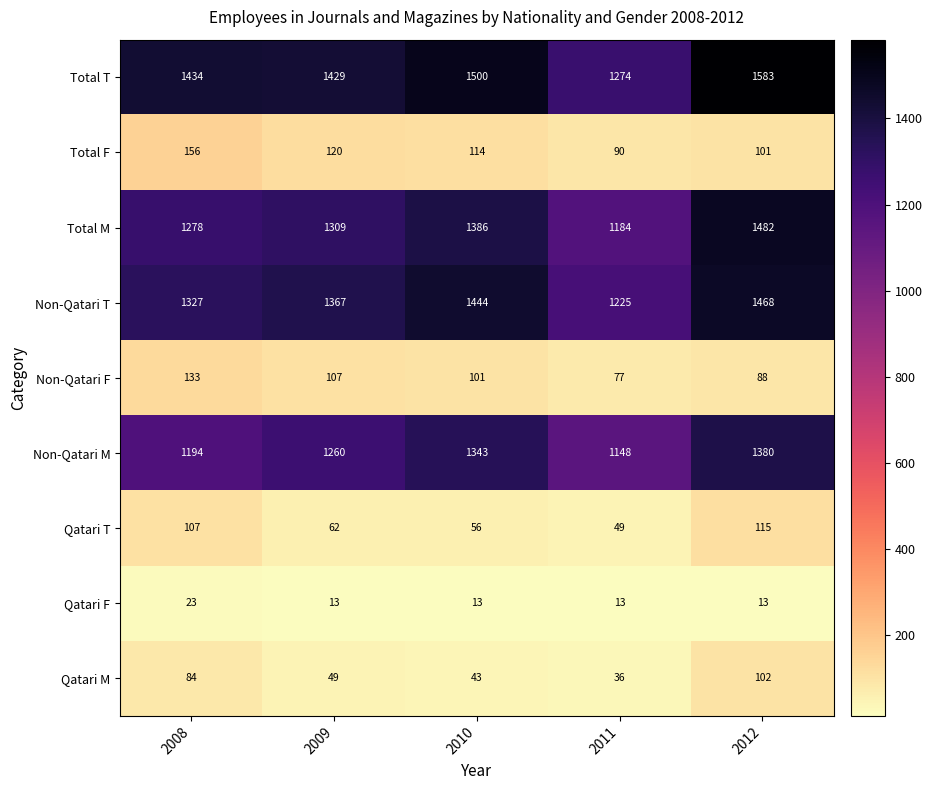

What is the maximum value shown in the chart?

1583